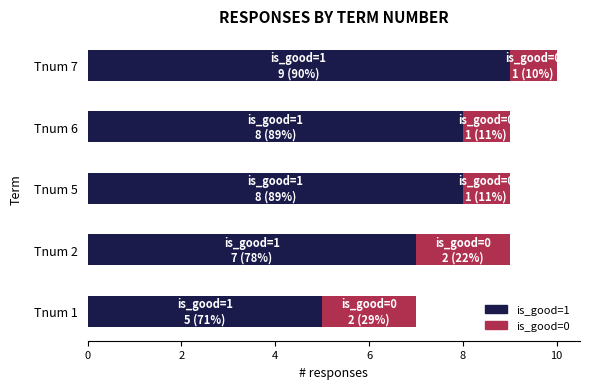

At which category is the sum across all series the highest?

Tnum 7